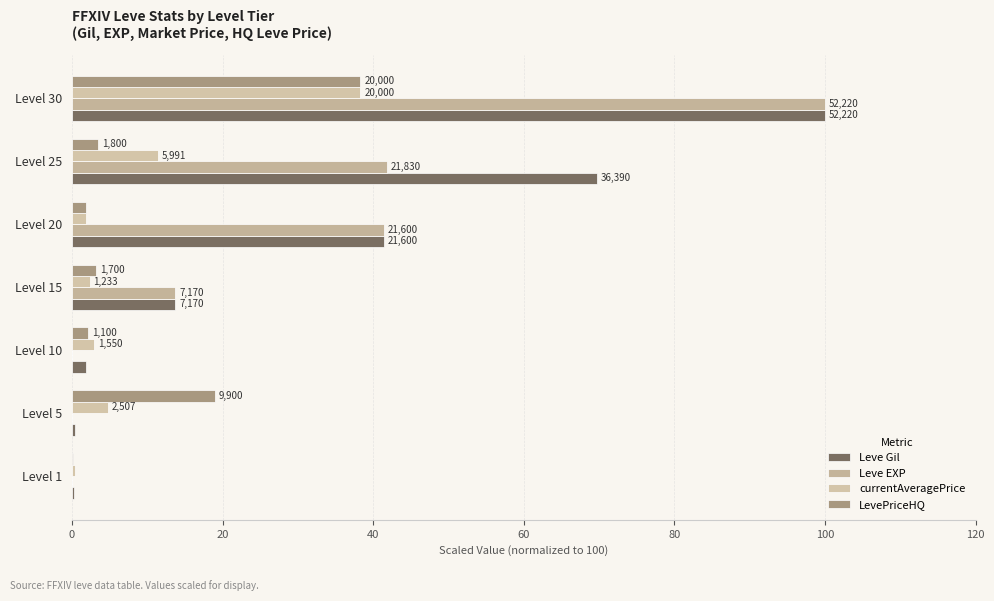

How many data points in currentAveragePrice are above 2?

5